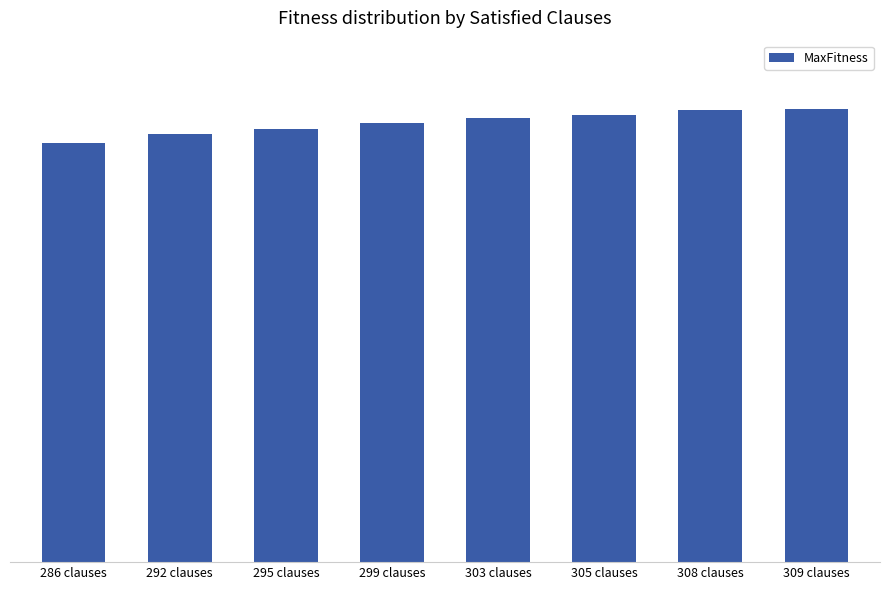

Reading right to left, extract all data points from this chart.

17360859	17307916	17134605	17022818	16798891	16572540	16394560	16050675